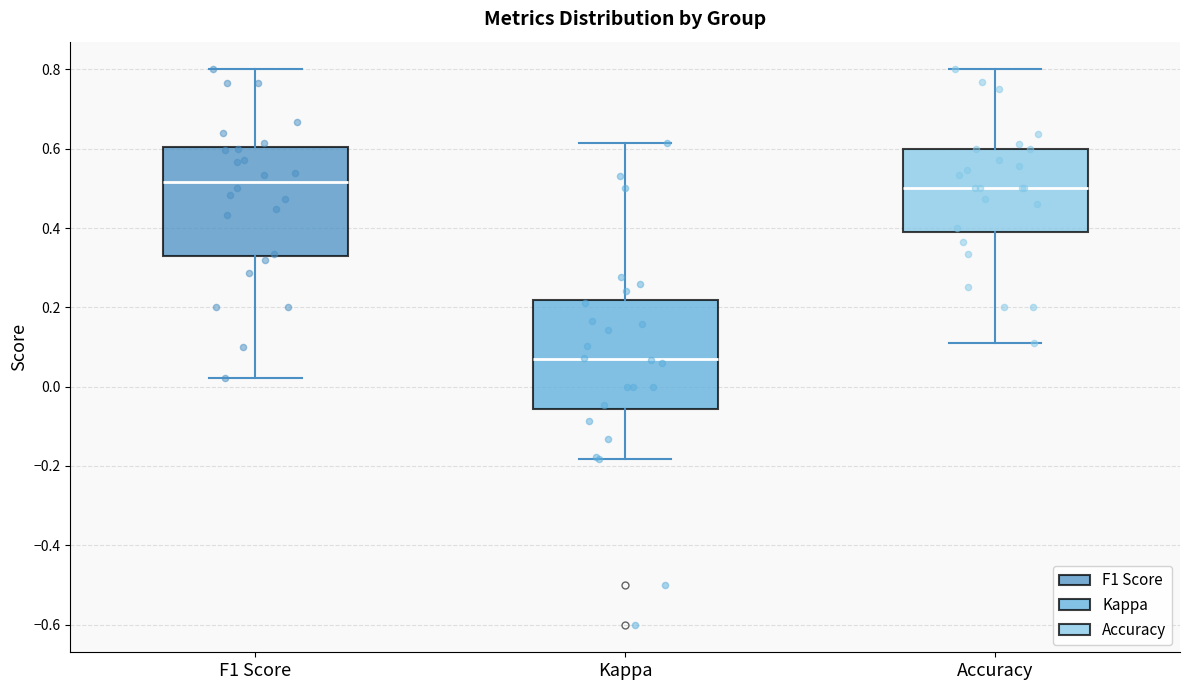

Where is the lower edge of the box for Accuracy on the y-axis? The values are not printed on the chart, so give them approximately, as read against the axis.

0.40